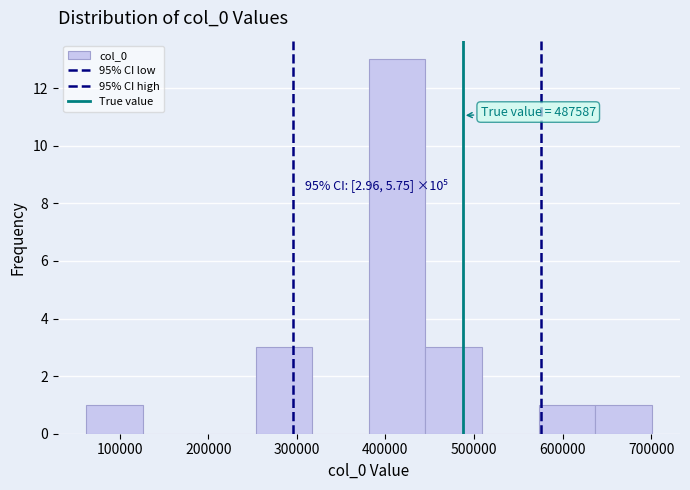

Which range on the x-axis has the tallest bar?

380000 to 450000